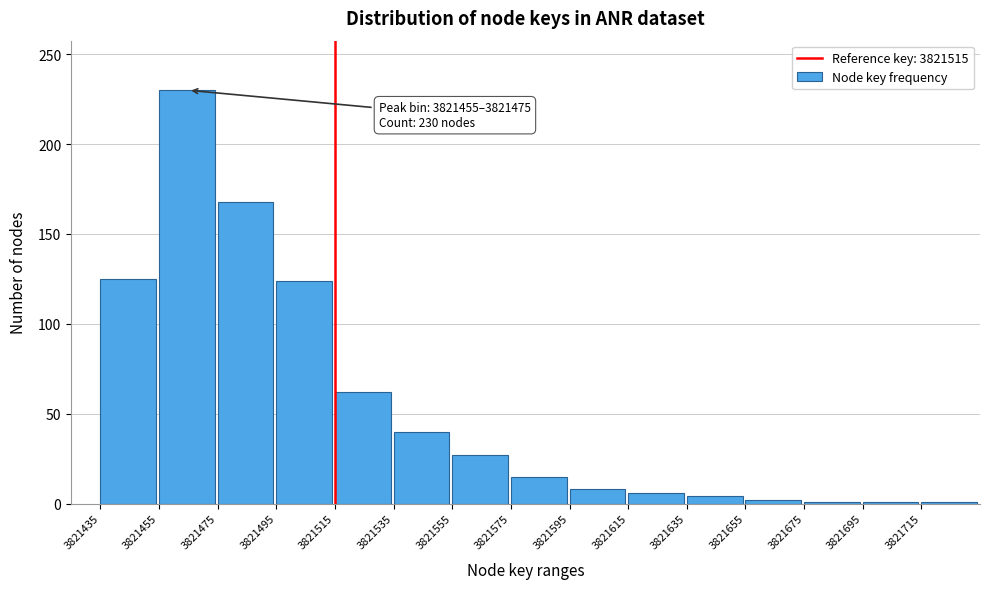

Approximately how many times larger is the value at 3821535 compared to 3821515?

0.6